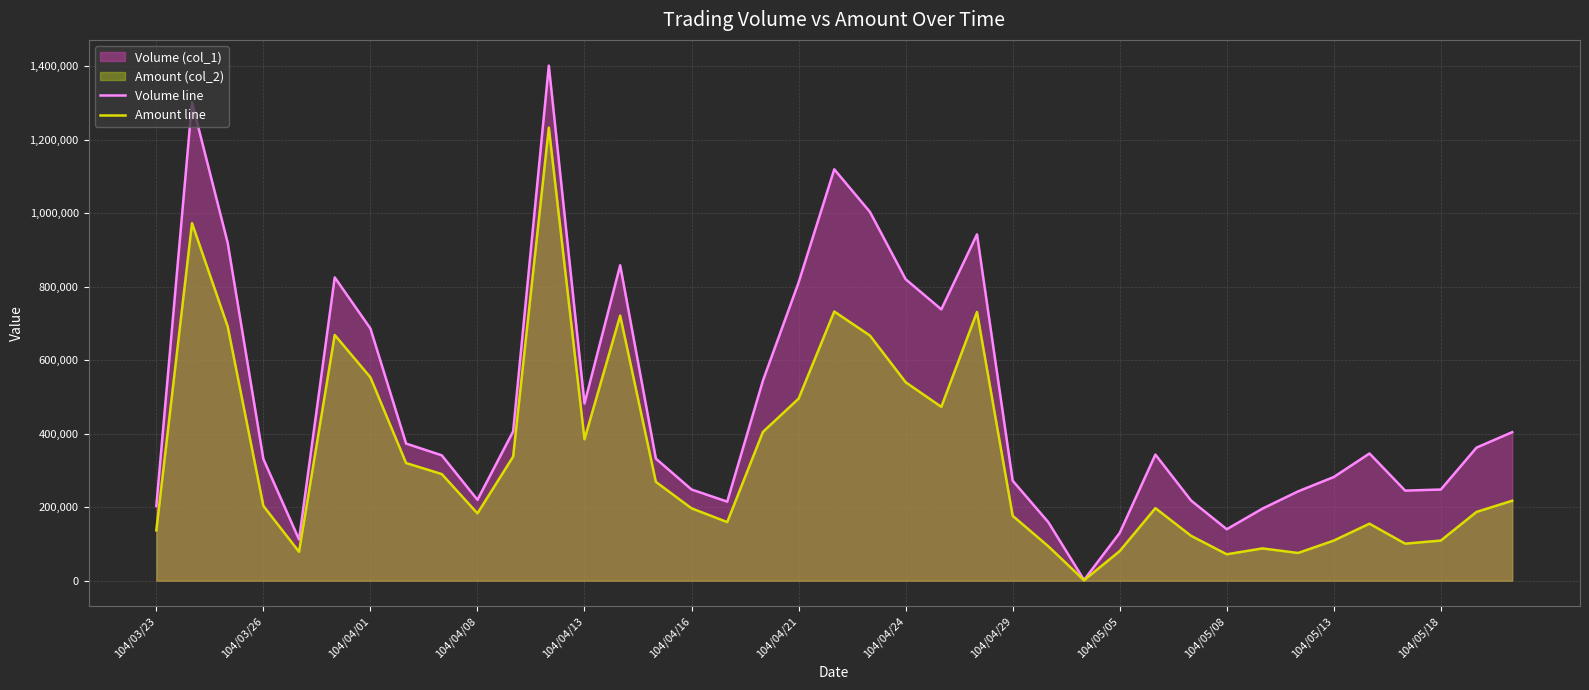

Rank the series at 25 from highest to lowest value.

Volume line, Amount line